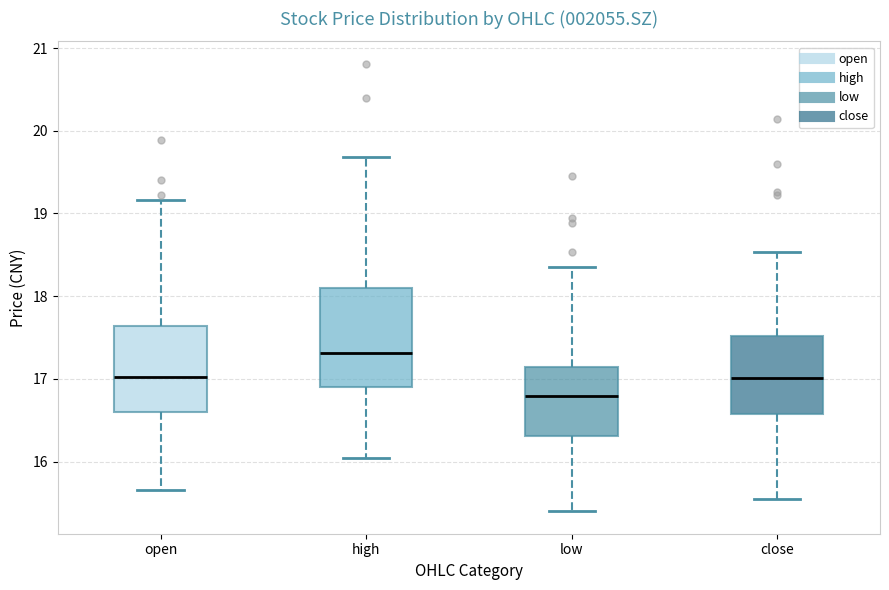

Which box is the tallest, from its lower edge to its upper edge?

high